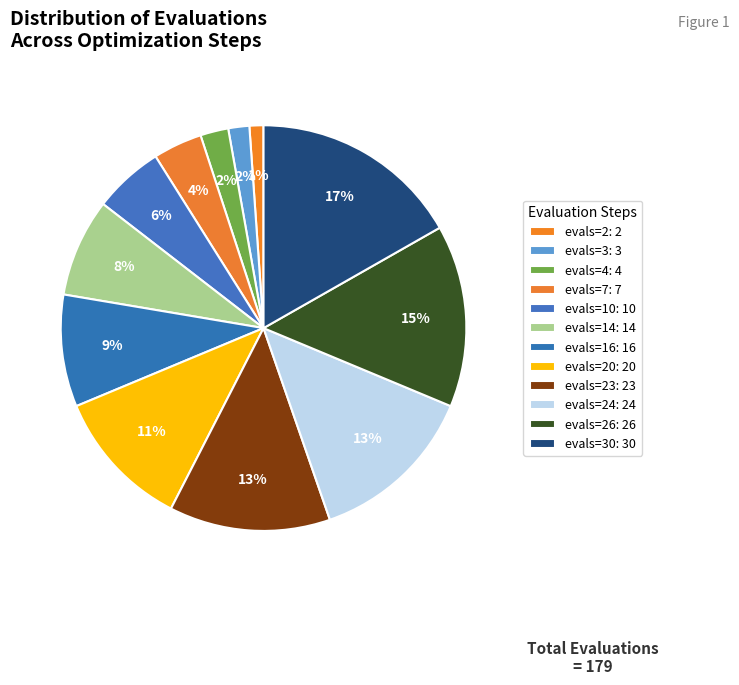

Which slice is the largest?

evals=30